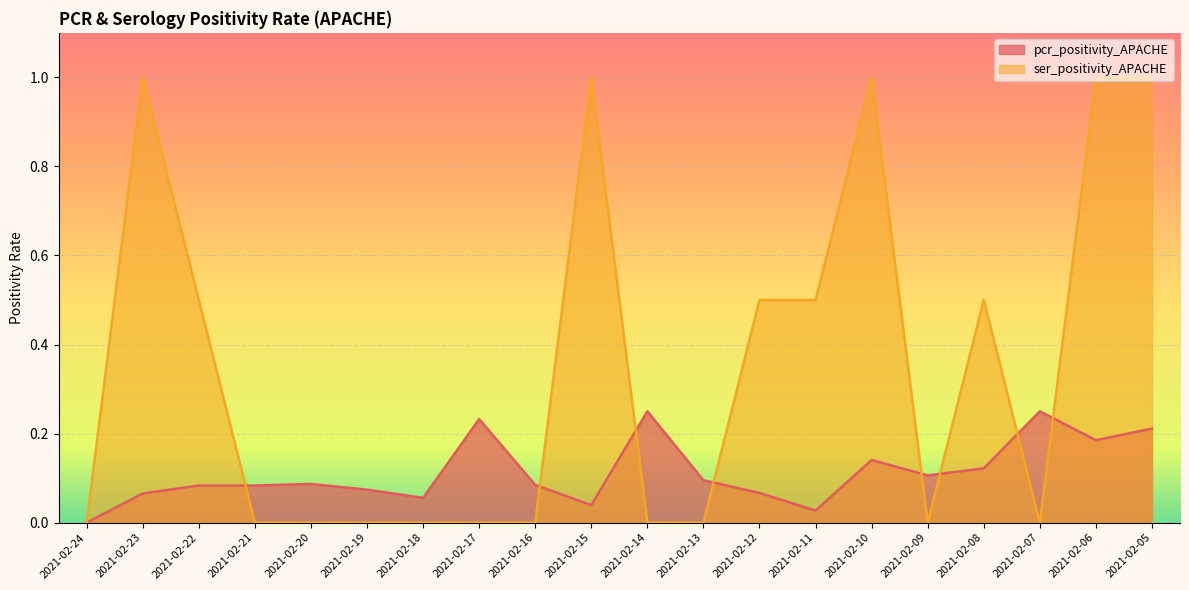

How many lines are shown in the chart?

2